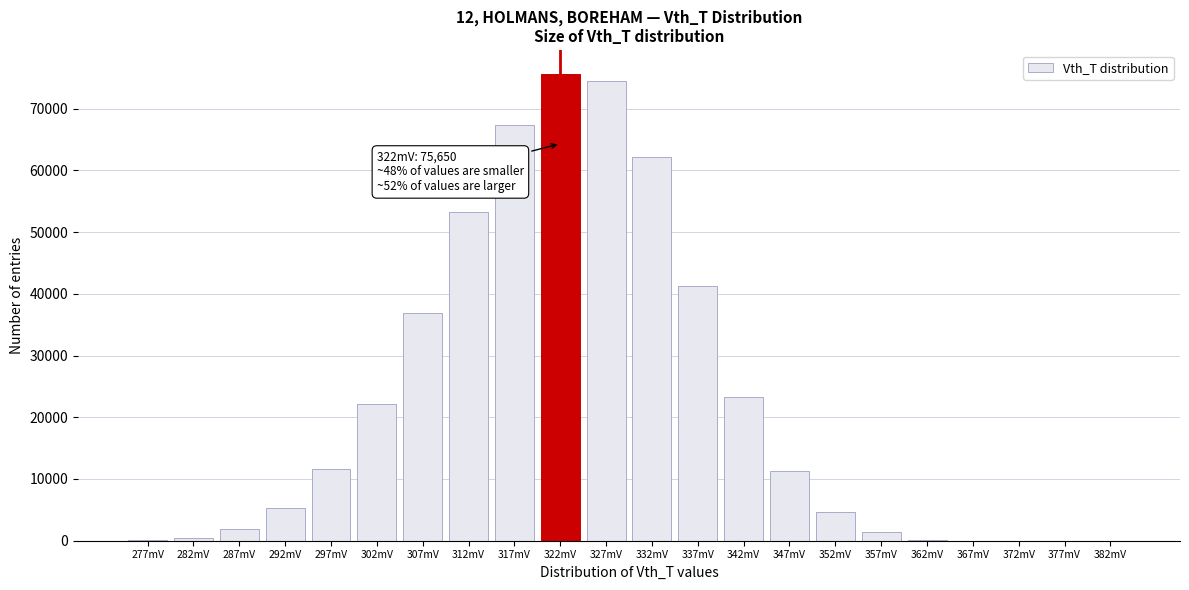

What is the sum of all values?

493317